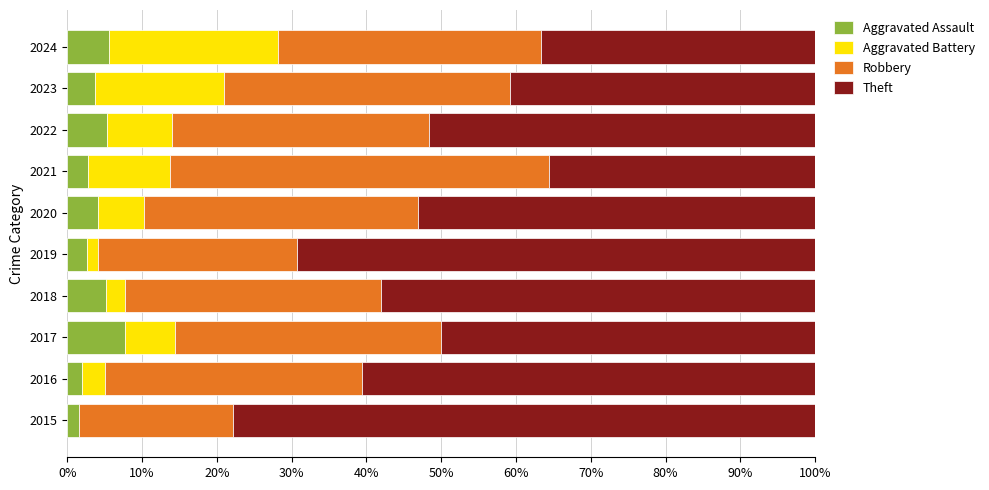

The Aggravated Assault series shows 7.8 at 2017. True or false?

True